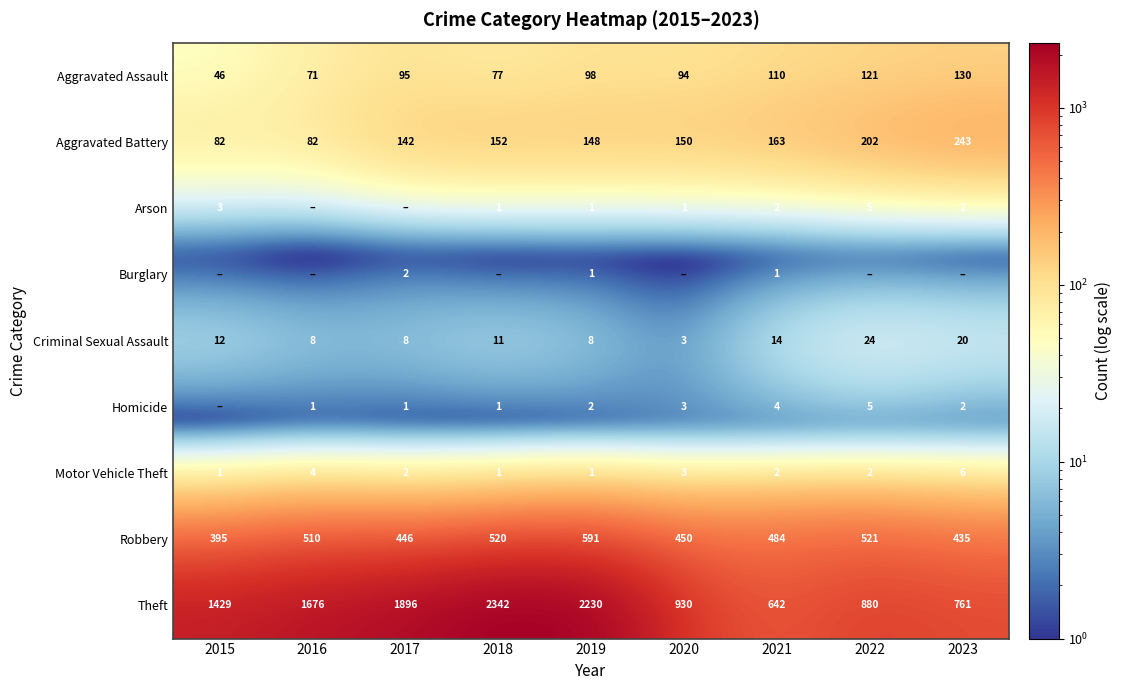

Count the number of data series in this chart.

9